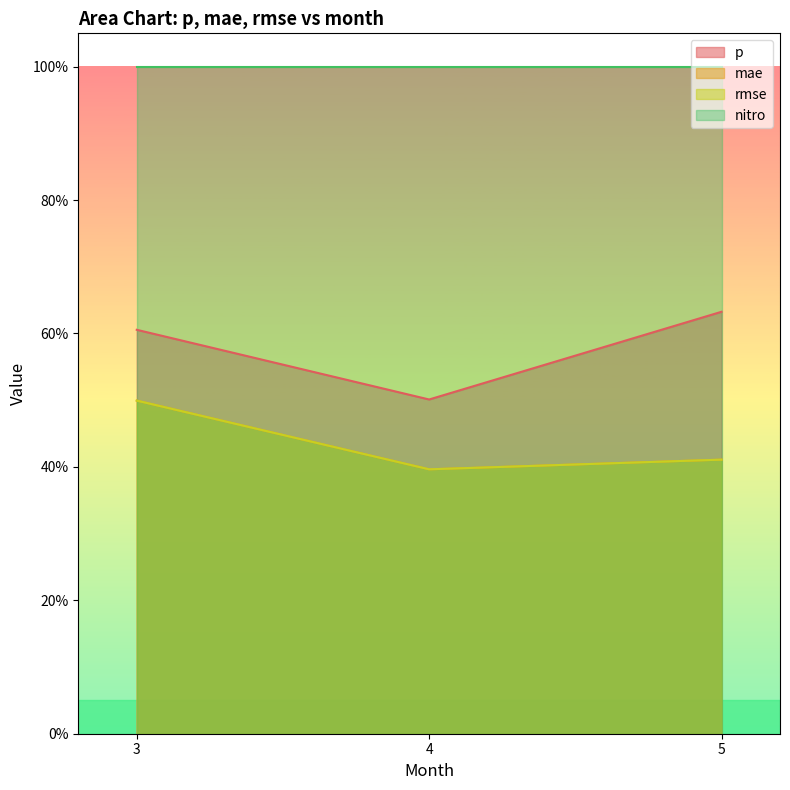

Between 3 and 4, which is larger?

3